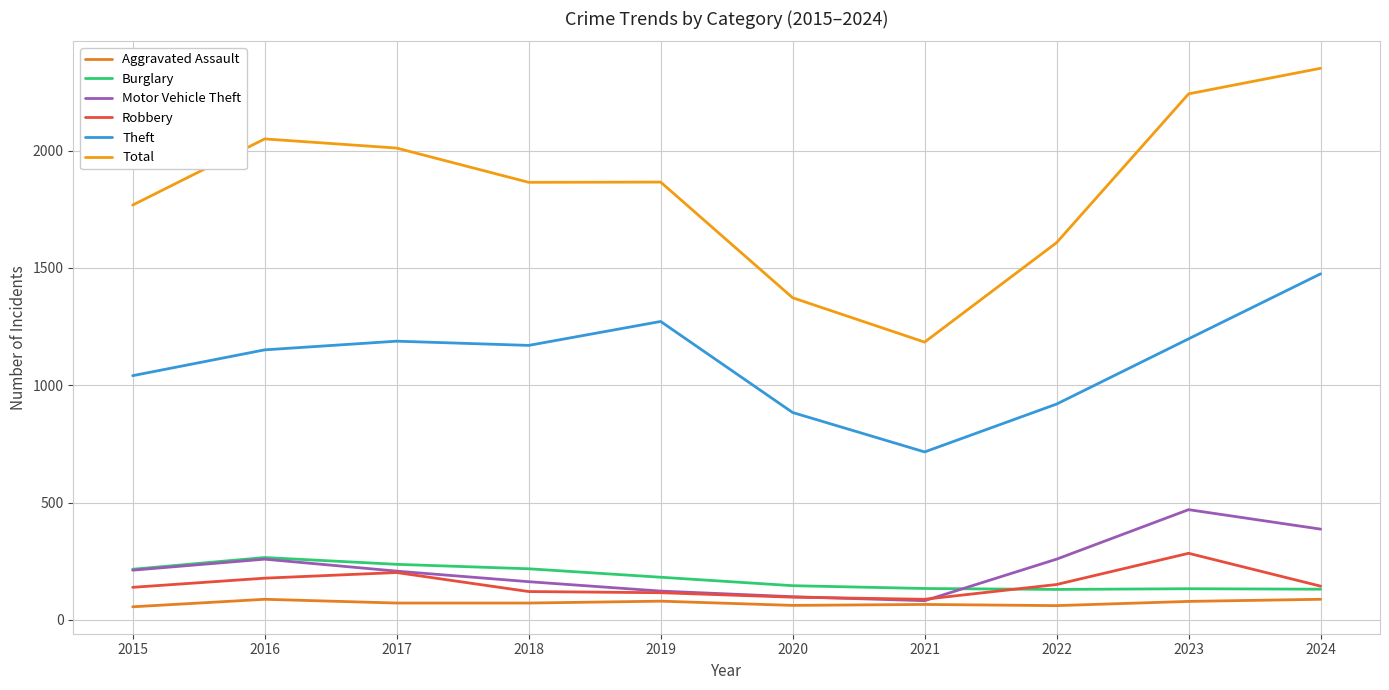

How many lines are shown in the chart?

6